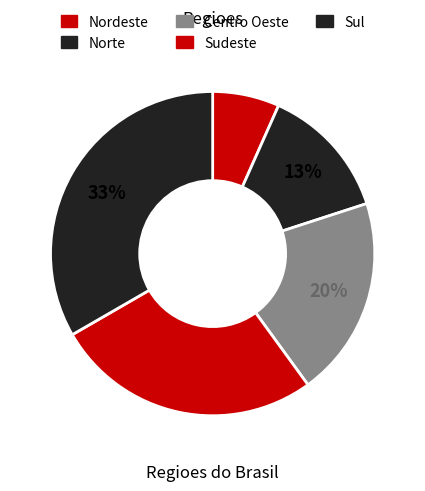

To the nearest percent, what portion does Centro Oeste represent?

20%